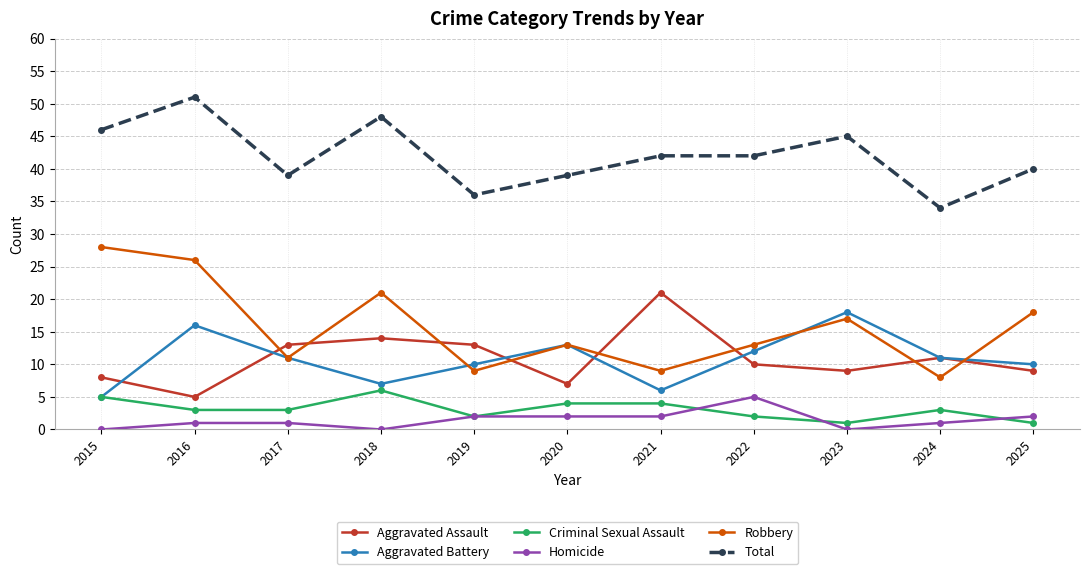

Reading left to right, extract all data points from this chart.

Aggravated Assault: 2015=8	2016=5	2017=13	2018=14	2019=13	2020=7	2021=21	2022=10	2023=9	2024=11	2025=9
Aggravated Battery: 2015=5	2016=16	2017=11	2018=7	2019=10	2020=13	2021=6	2022=12	2023=18	2024=11	2025=10
Criminal Sexual Assault: 2015=5	2016=3	2017=3	2018=6	2019=2	2020=4	2021=4	2022=2	2023=1	2024=3	2025=1
Homicide: 2015=0	2016=1	2017=1	2018=0	2019=2	2020=2	2021=2	2022=5	2023=0	2024=1	2025=2
Robbery: 2015=28	2016=26	2017=11	2018=21	2019=9	2020=13	2021=9	2022=13	2023=17	2024=8	2025=18
Total: 2015=46	2016=51	2017=39	2018=48	2019=36	2020=39	2021=42	2022=42	2023=45	2024=34	2025=40